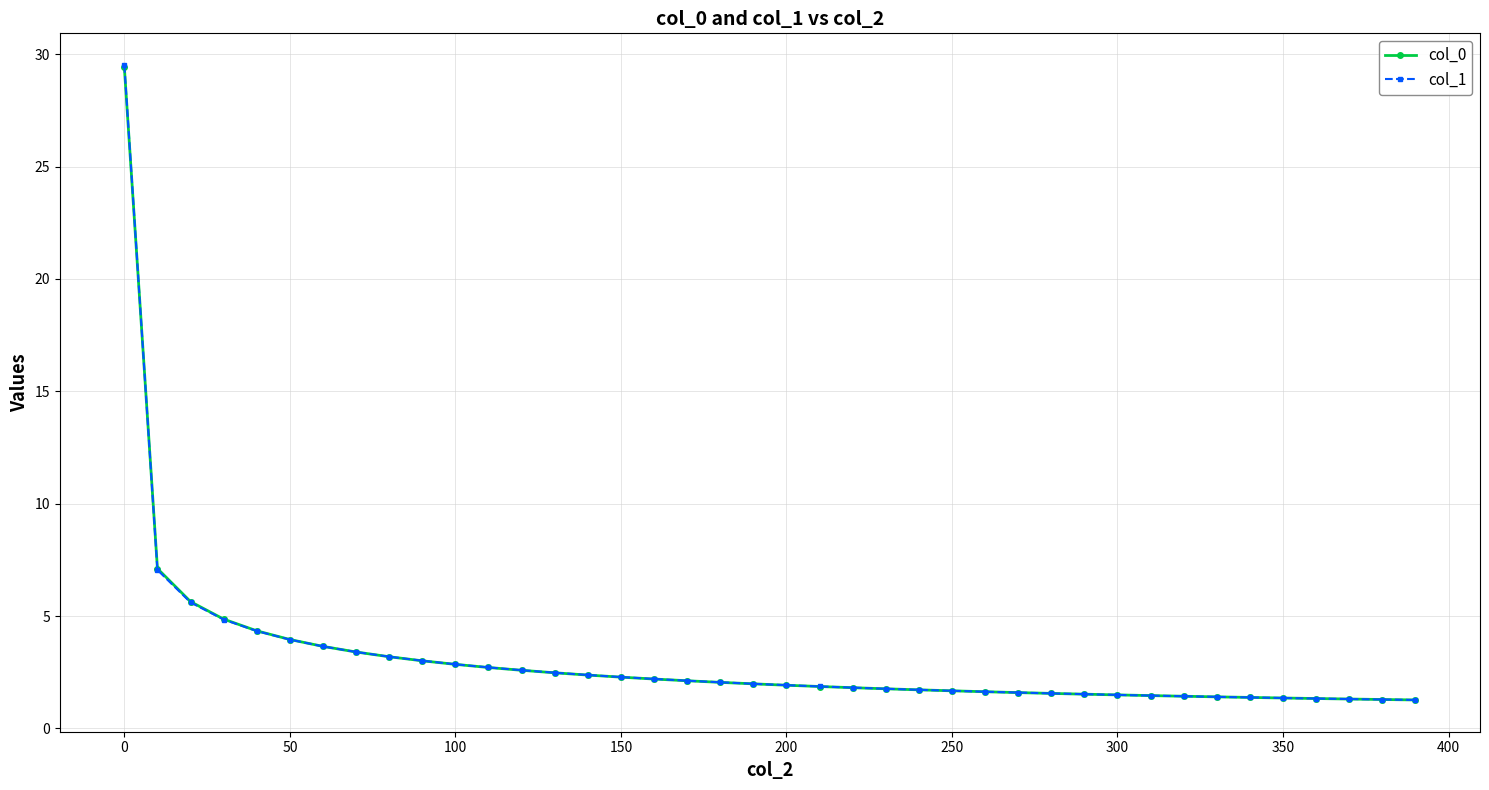

What is the difference between the maximum and second lowest values in the col_1 series?

28.2